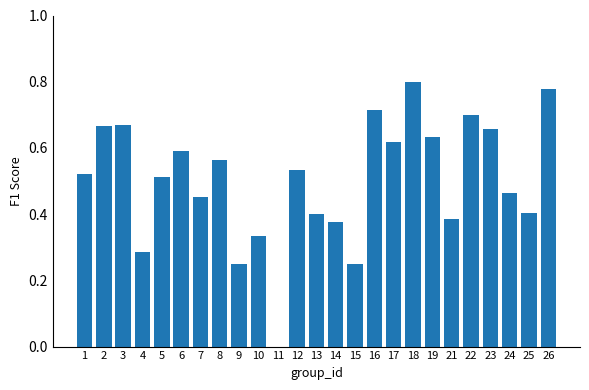

Are the bars horizontal?

No